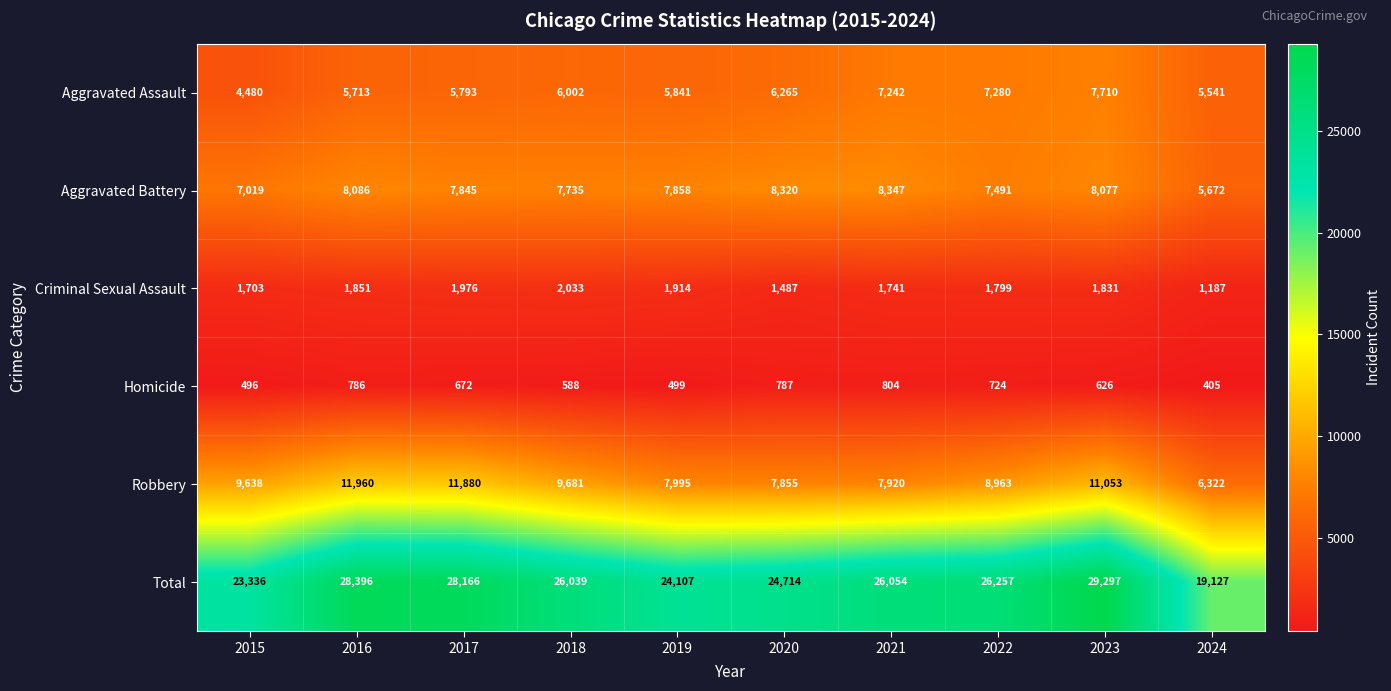

Read the Total value at 2018.

26039